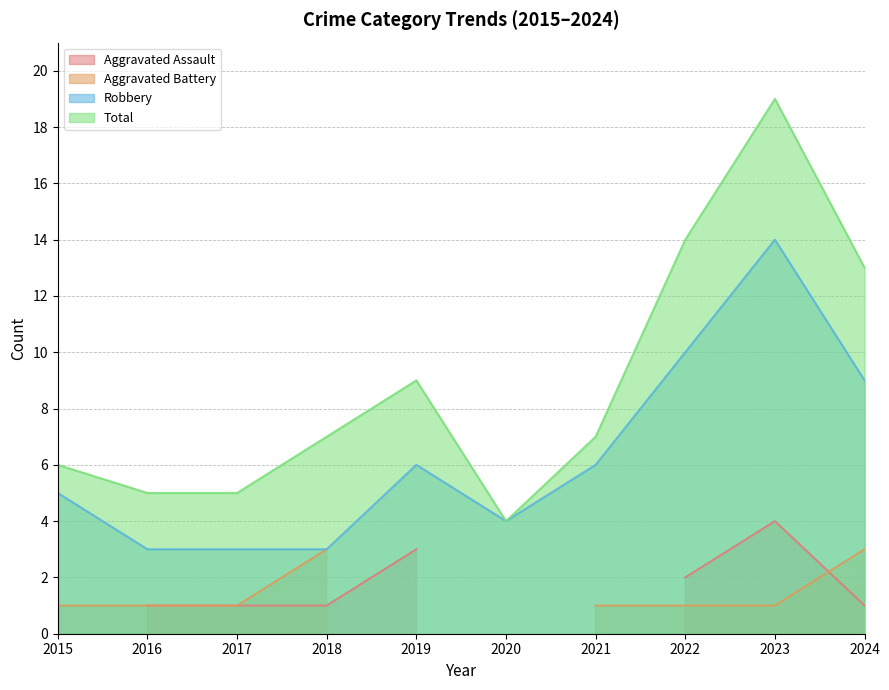

Rank the categories by Robbery value from highest to lowest.

2023, 2022, 2024, 2019, 2021, 2015, 2020, 2016, 2017, 2018